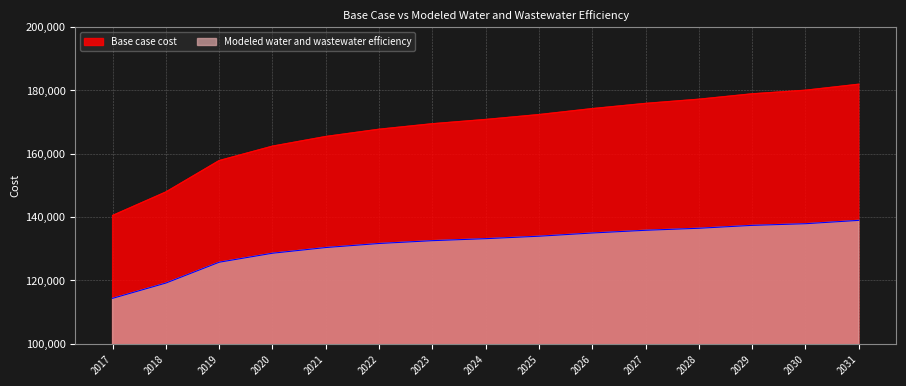

What are all the series names shown in the legend?

Base case cost, Modeled water and wastewater efficiency